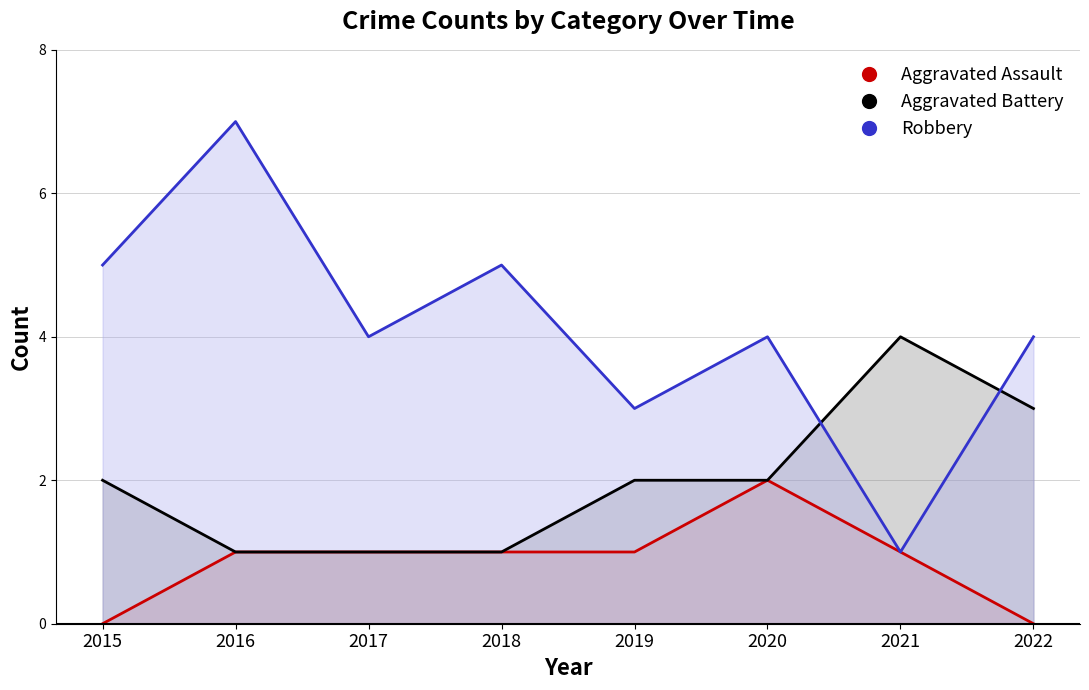

Does the chart display data point markers on the line(s)?

No